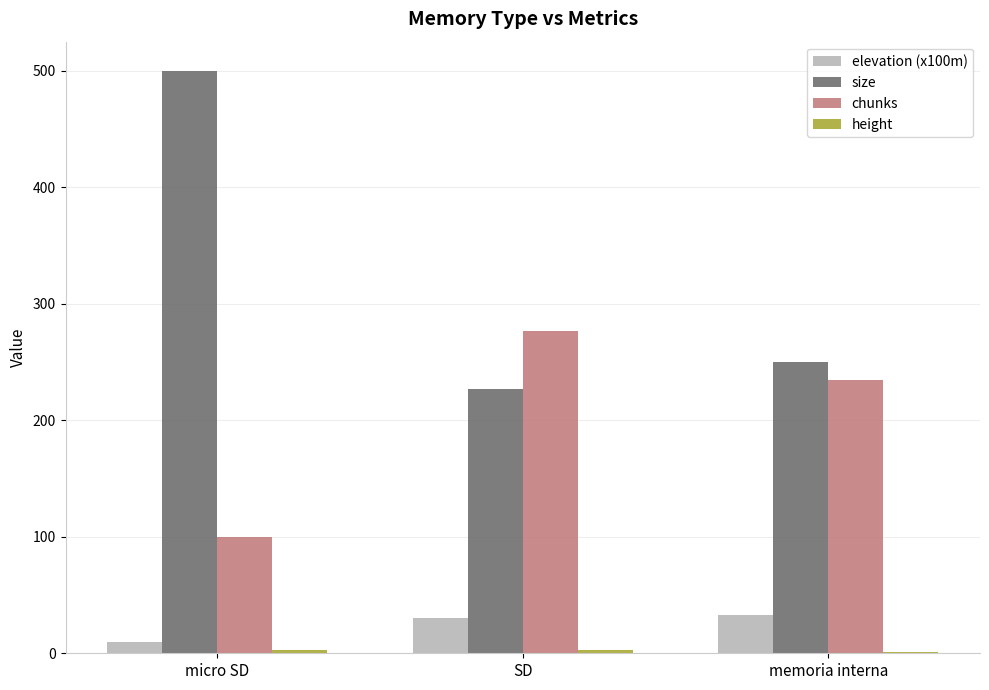

Between micro SD and SD, which series saw the biggest shift?

size